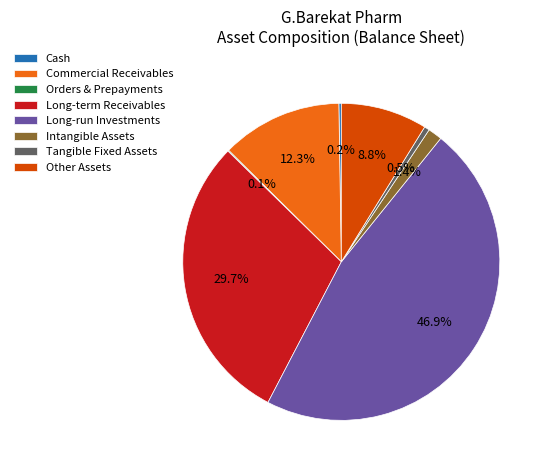

Between Other Assets and Commercial Receivables, which is larger?

Commercial Receivables